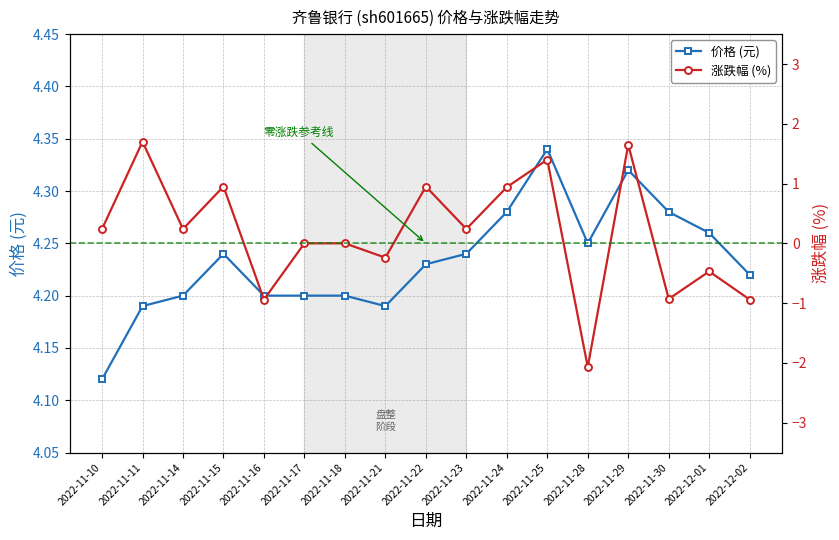

What position from the right is 2022-12-01?

2